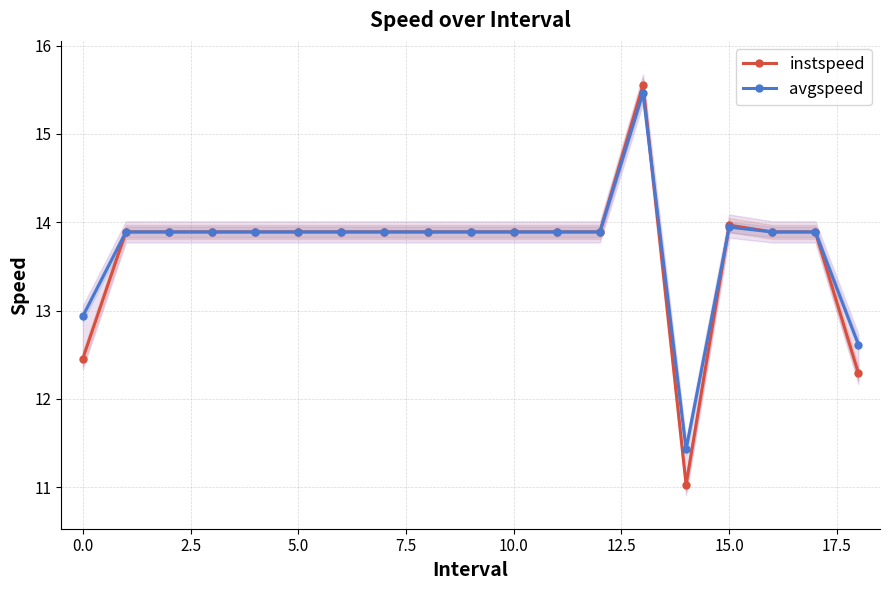

What are all the series names shown in the legend?

instspeed, avgspeed